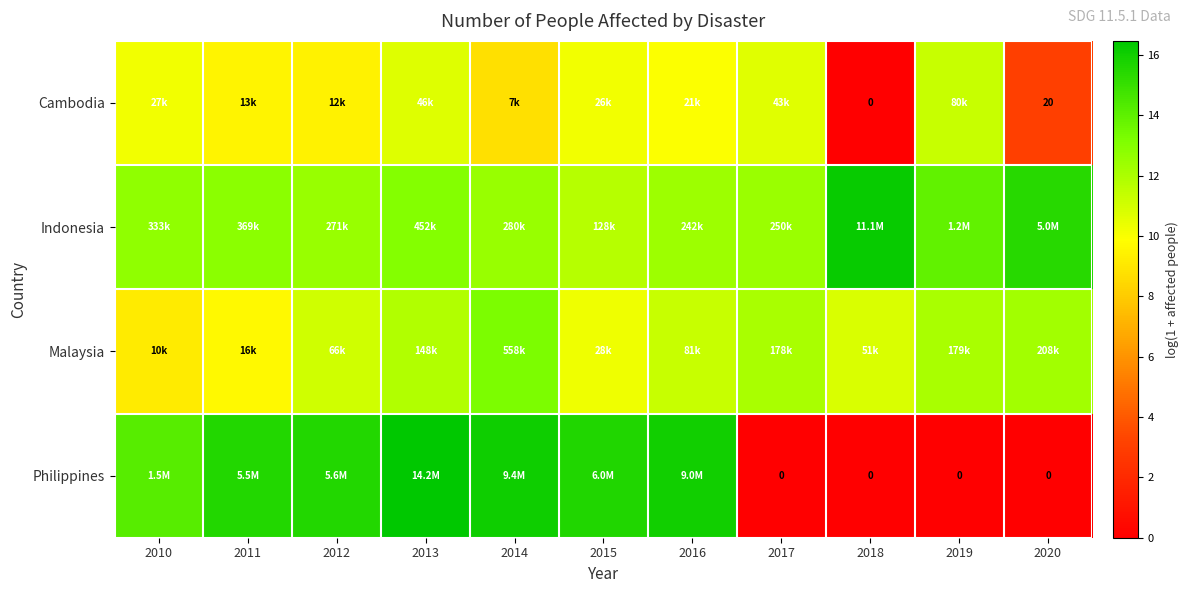

True or false: Philippines has a value of 7.4 at 2017.

False